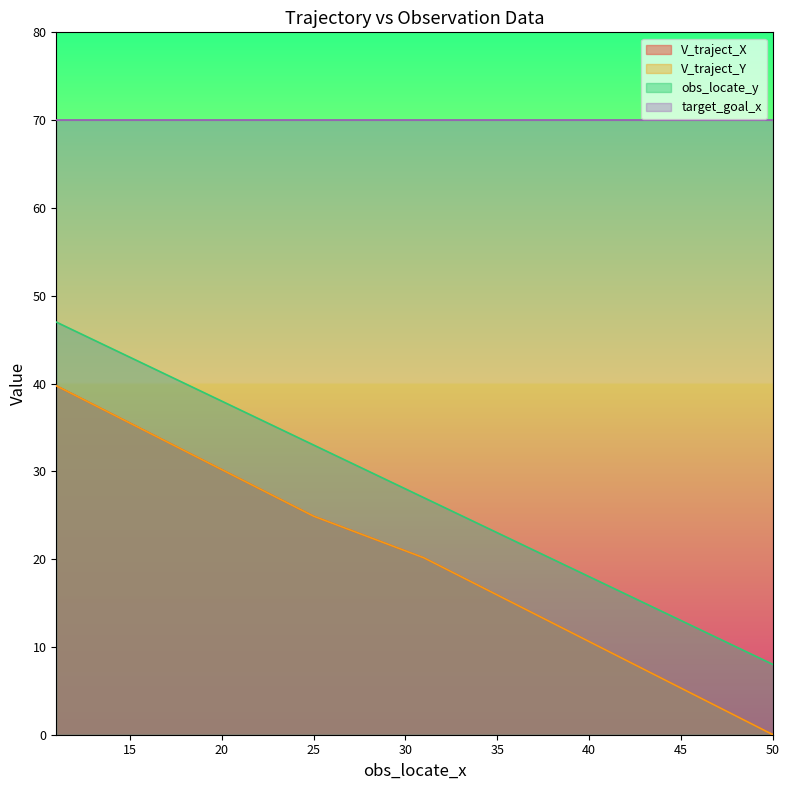

At which category is the sum across all series the highest?

11